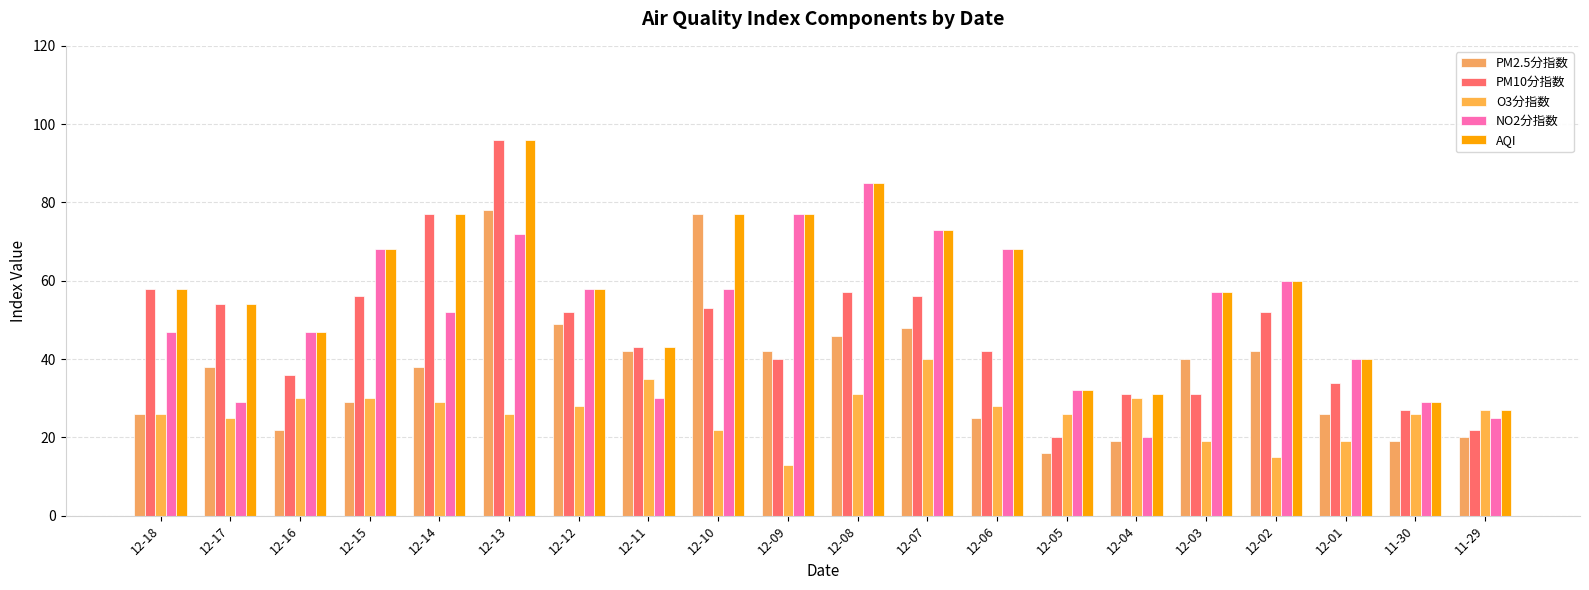

What position from the right is 12-13?

15